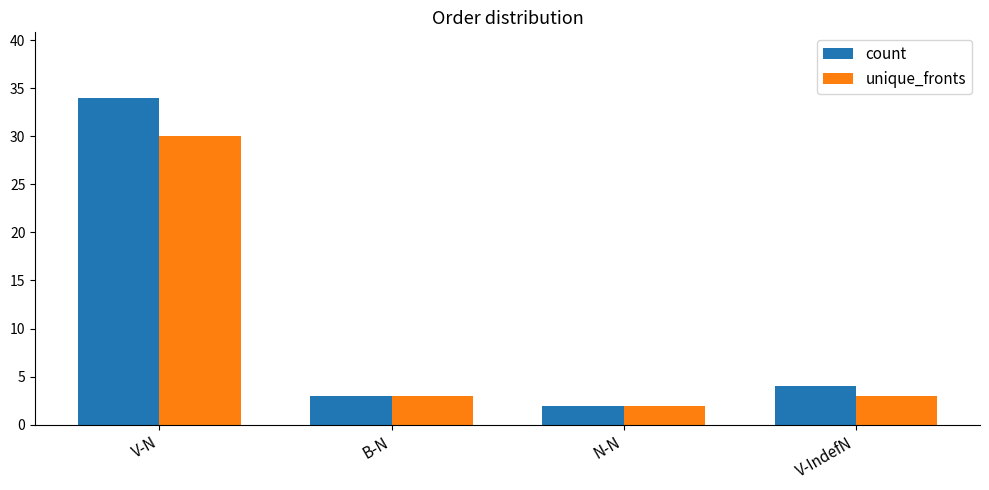

Reading left to right, transcribe all the data shown in this chart.

count: V-N=34	B-N=3	N-N=2	V-IndefN=4
unique_fronts: V-N=30	B-N=3	N-N=2	V-IndefN=3